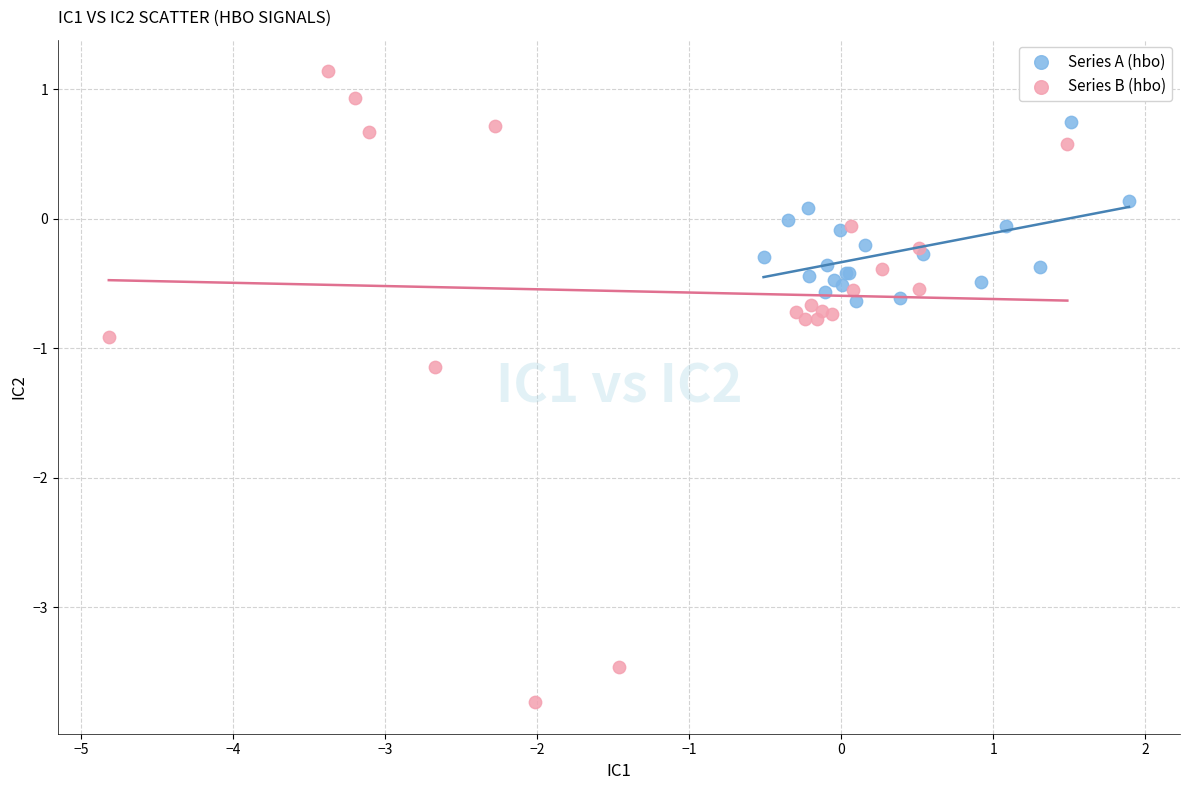

Which series contains the highest Y value?

Series B (hbo)